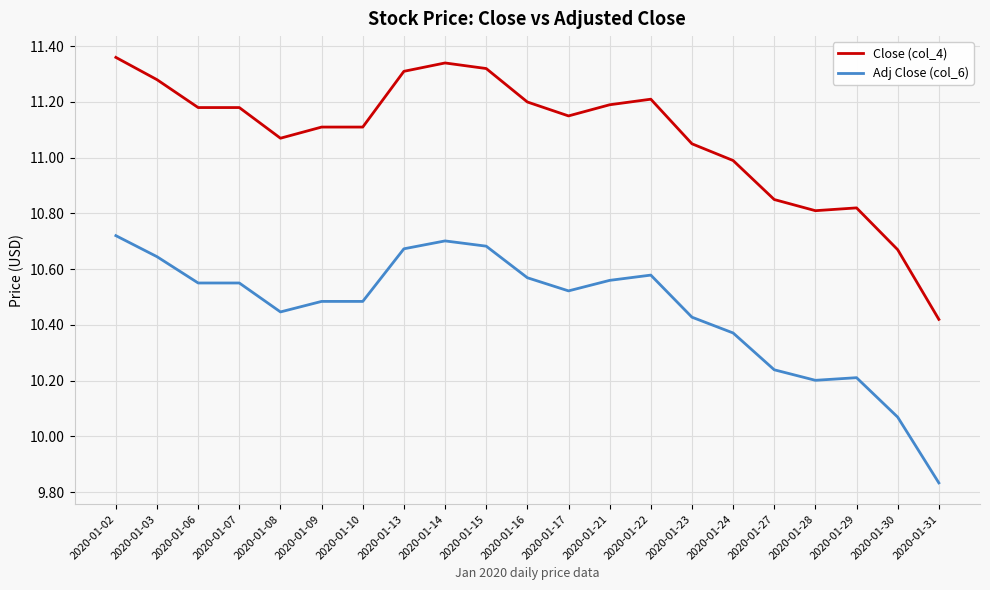

What are all the series names shown in the legend?

Close (col_4), Adj Close (col_6)